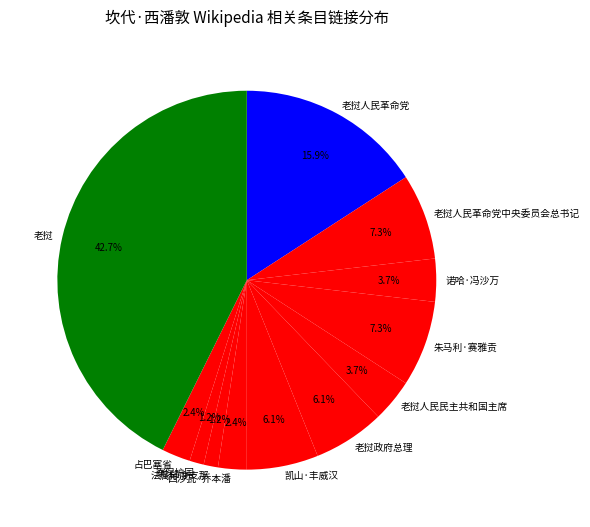

Does any single category account for the majority?

No